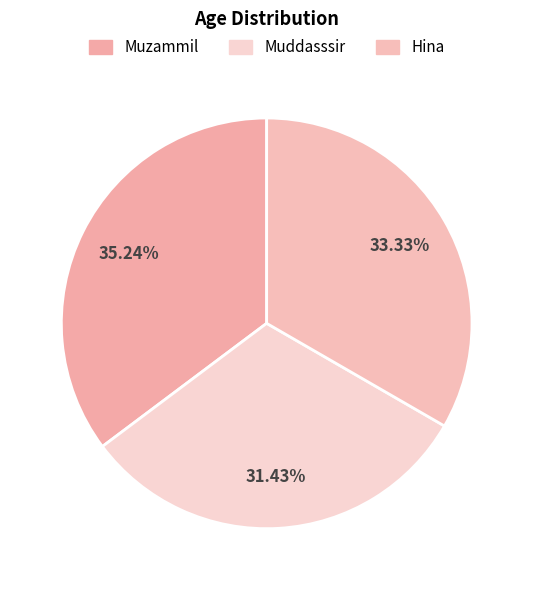

Which slice is the largest?

Muzammil